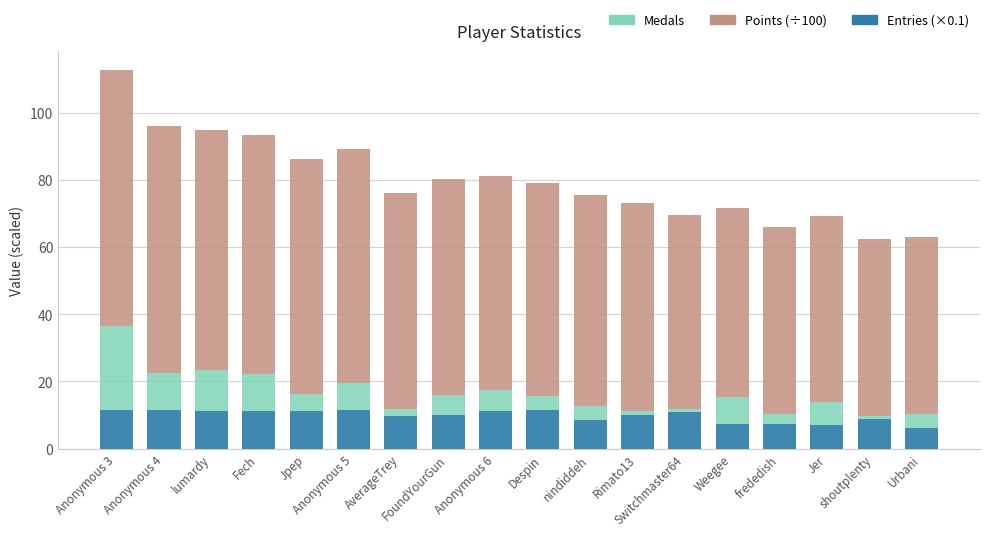

What is the average value of the Entries (×0.1) series?

9.8